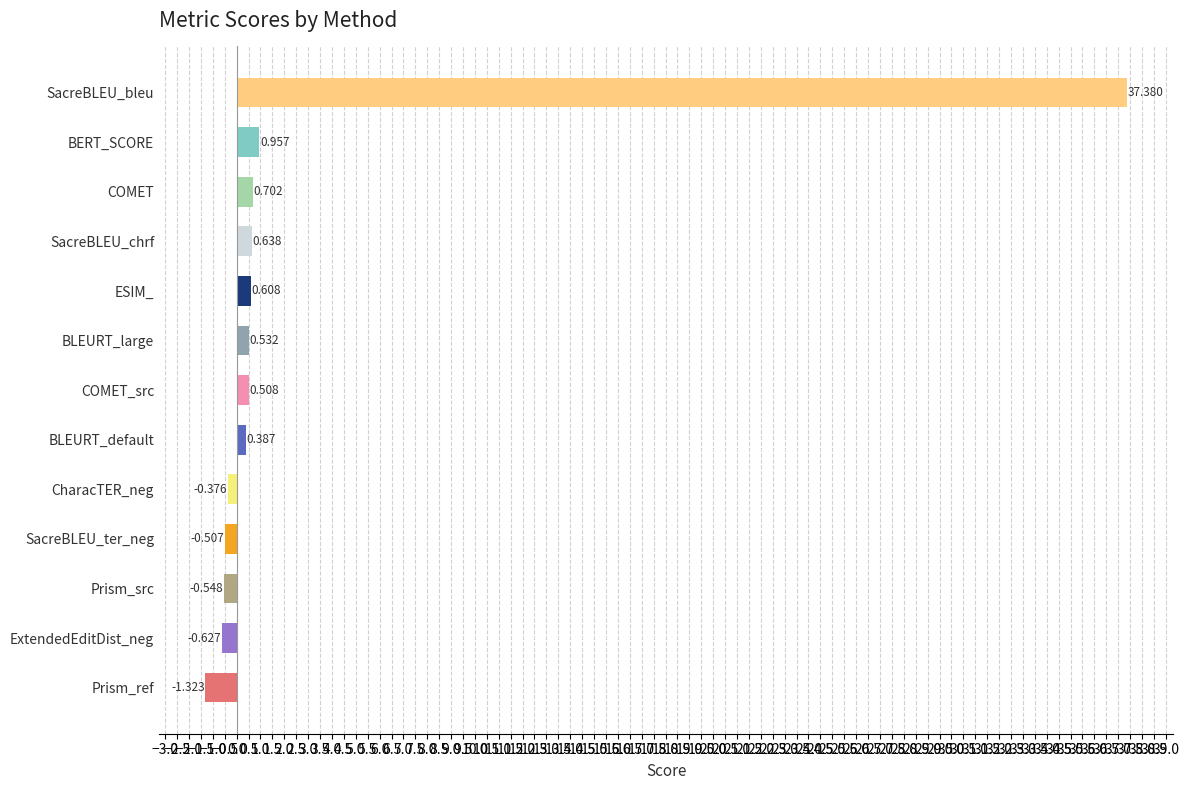

At which category does the chart reach its minimum across all series?

Prism_ref